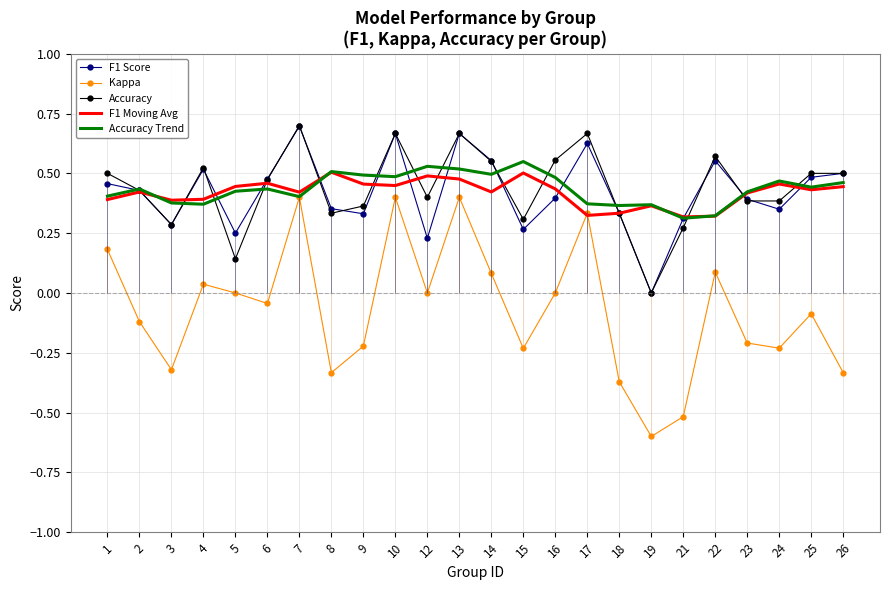

Which series has the largest total across all categories?

Accuracy